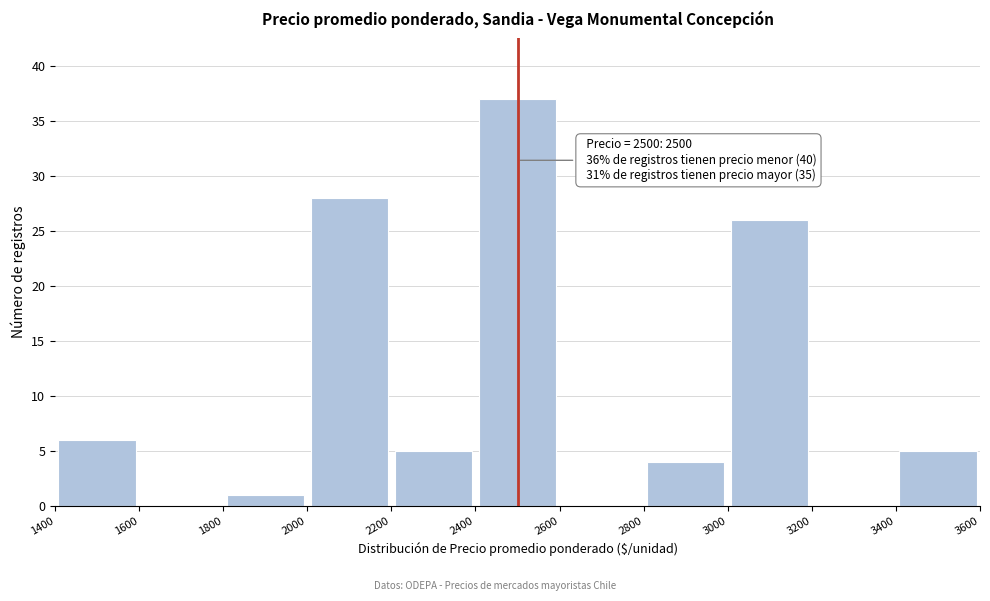

Over which range of the x-axis is the bar tallest?

2400 to 2600